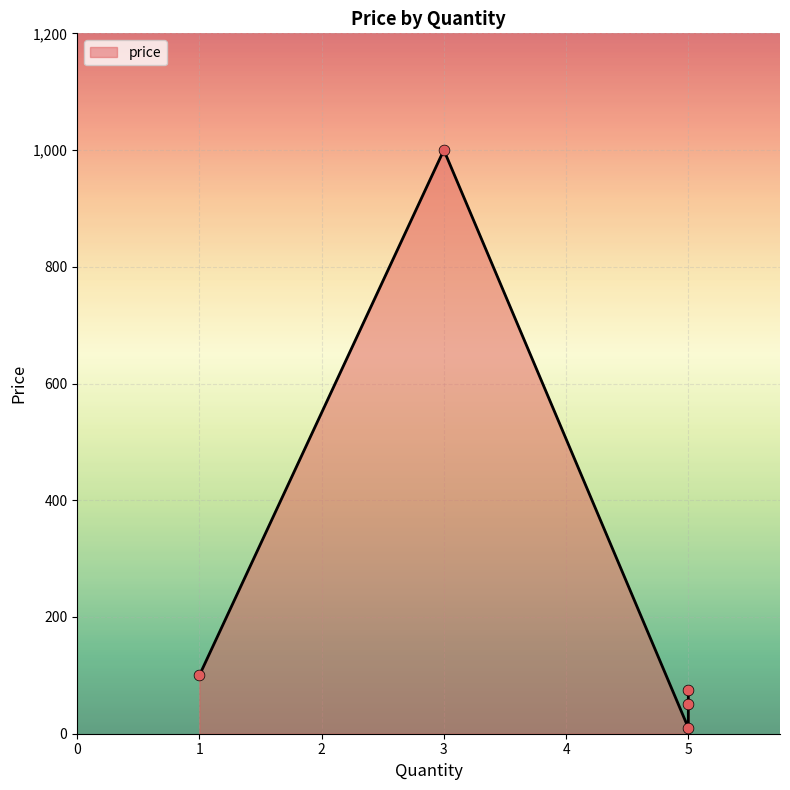

Approximately how many times larger is the value at 3 compared to 5?

100.0